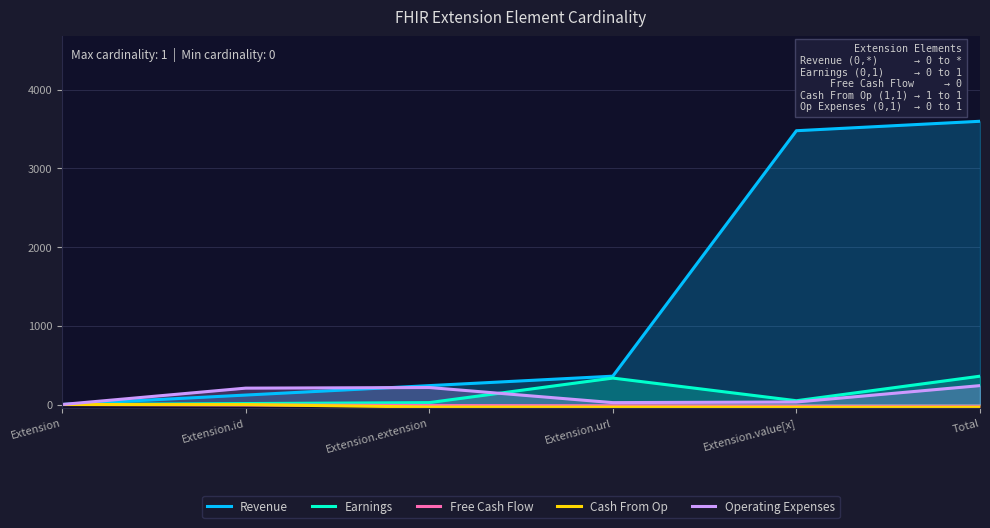

How many lines are shown in the chart?

5